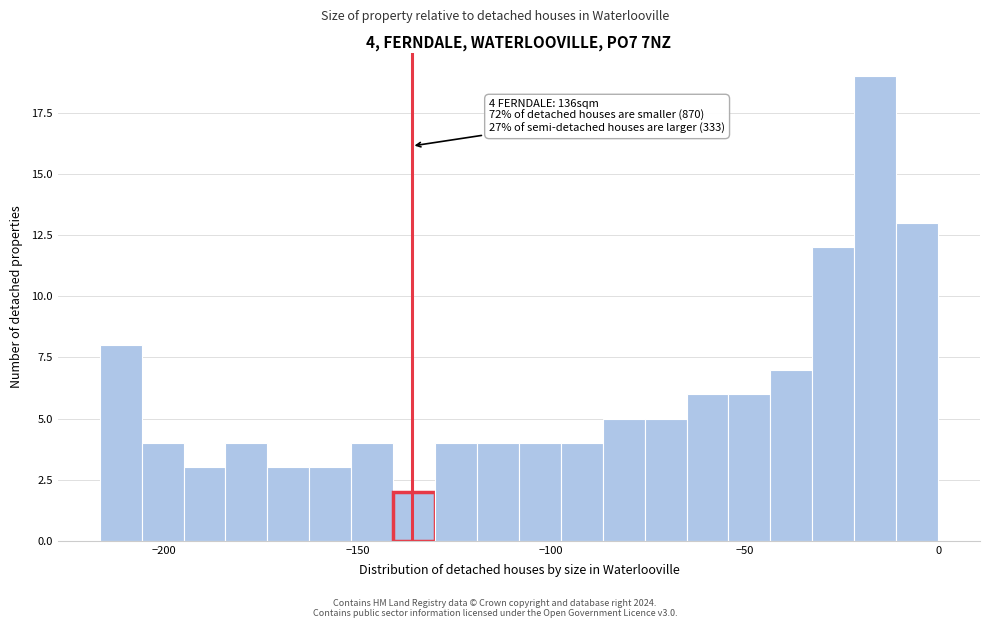

Read against the x-axis, roughly where is the centre of the tallest bar?

-15